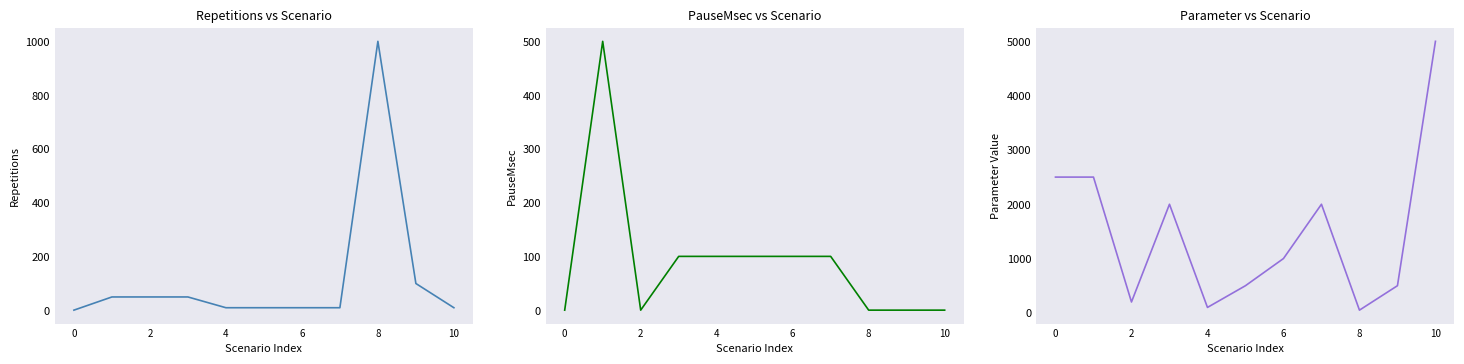

Which series has the largest total across all categories?

Parameter